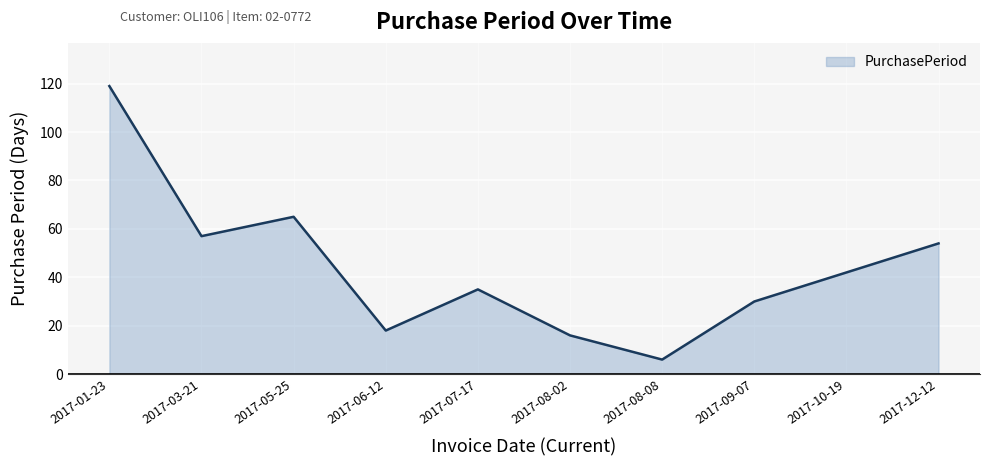

The chart shows a value of 119 at 2017-01-23. True or false?

True